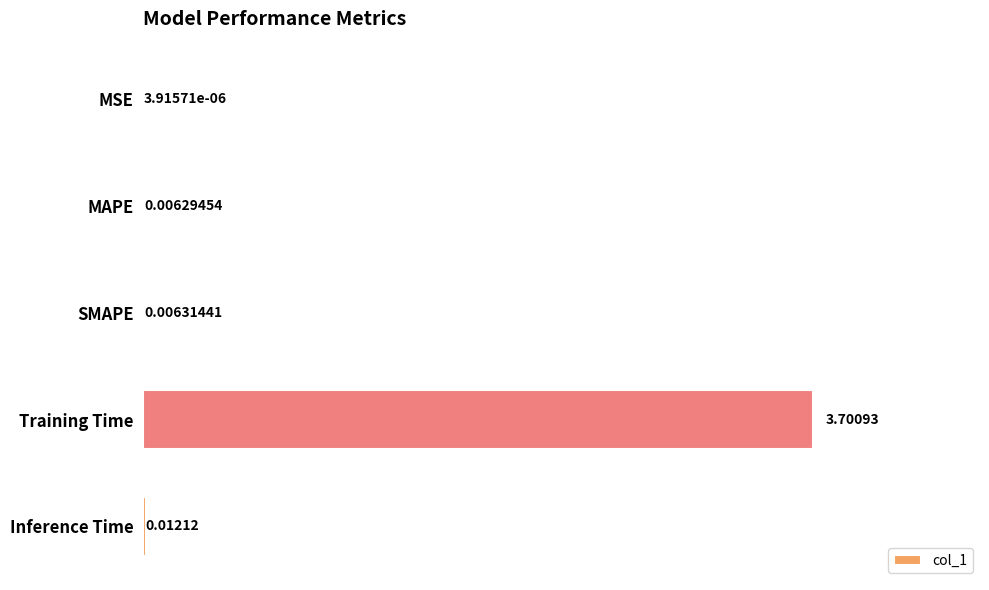

What is the maximum value shown in the chart?

3.7